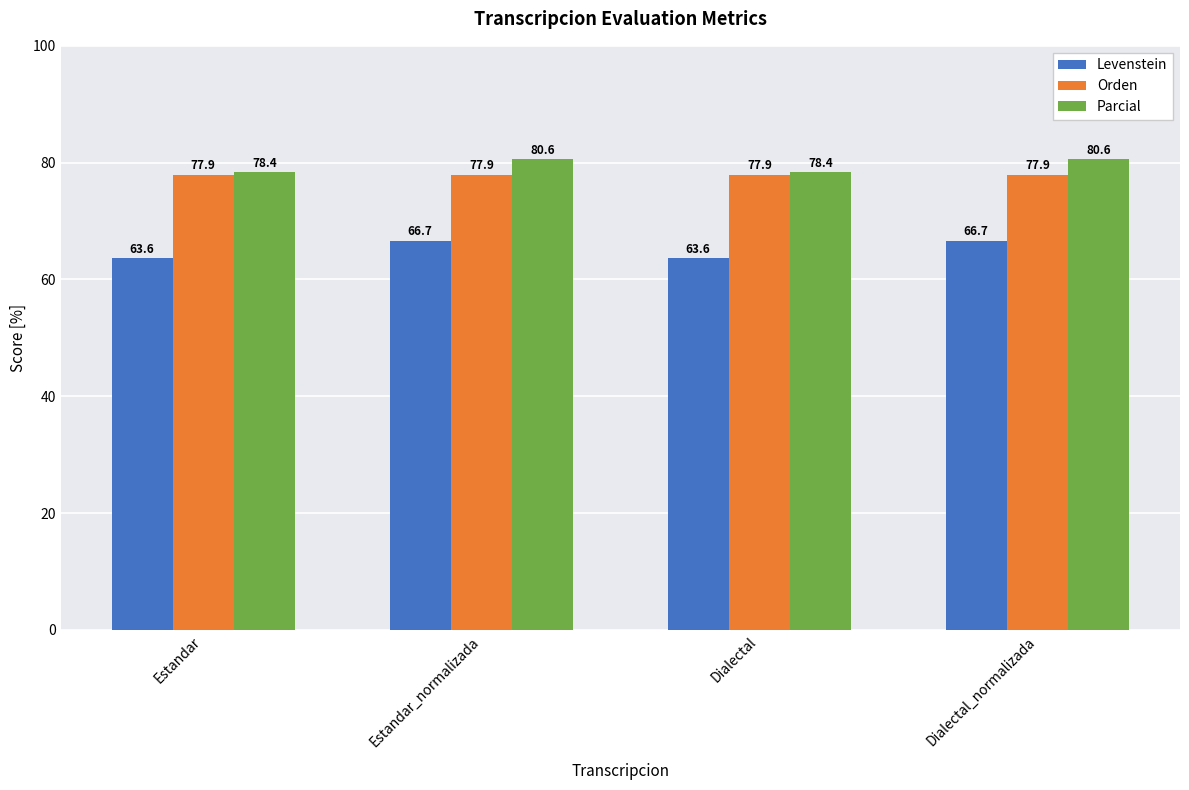

Read the Parcial value at Dialectal.

78.4